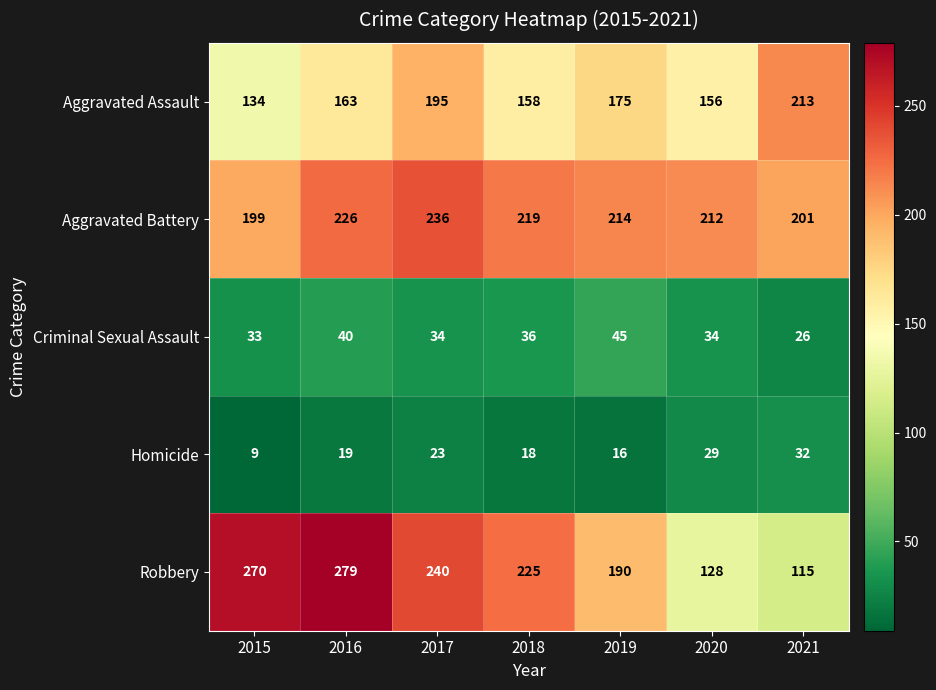

What is the total value across all series at 2017?

728